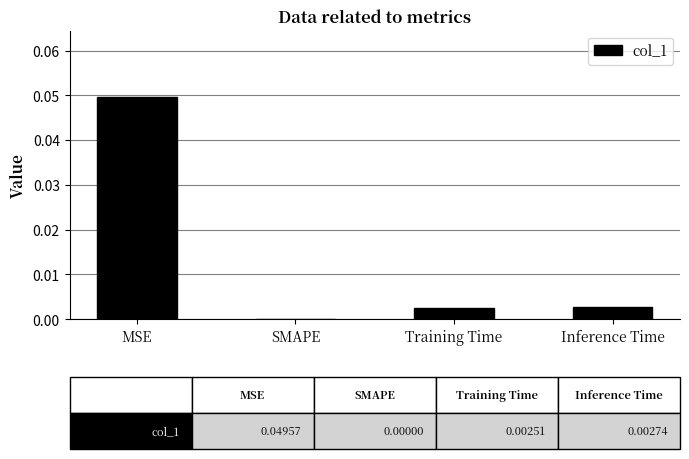

True or false: the data shows 0.0 at MSE.

True